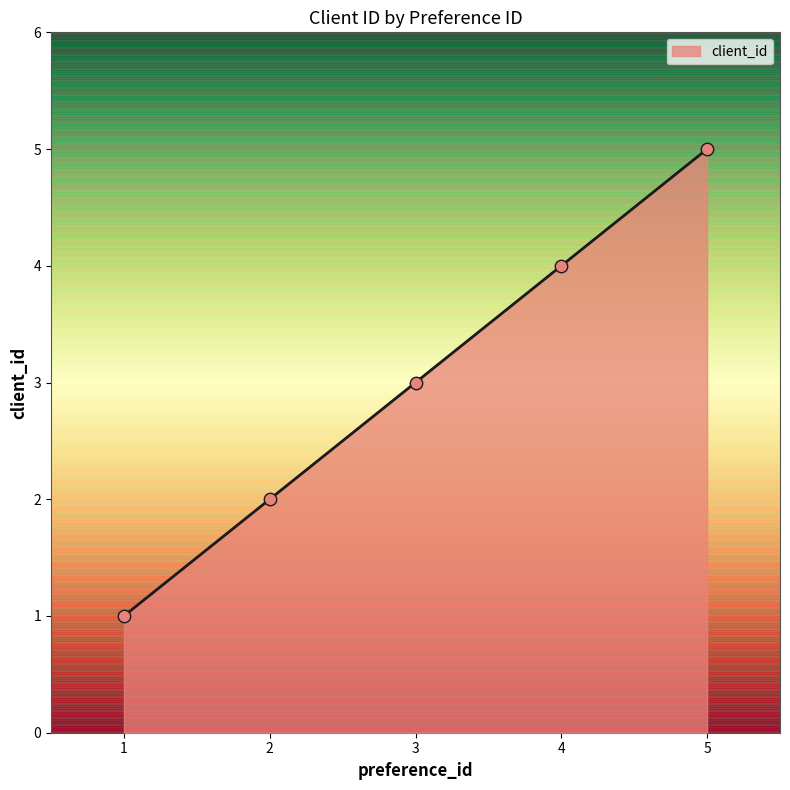

What is the change in value from 3 to 4?

+1